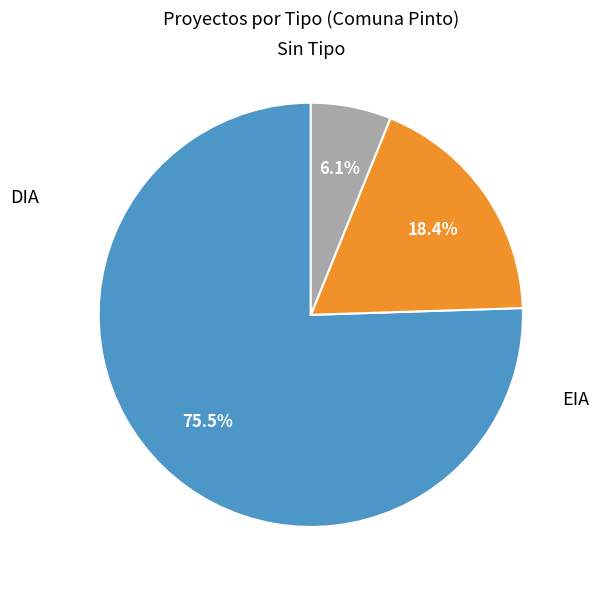

Does any single category account for the majority?

Yes